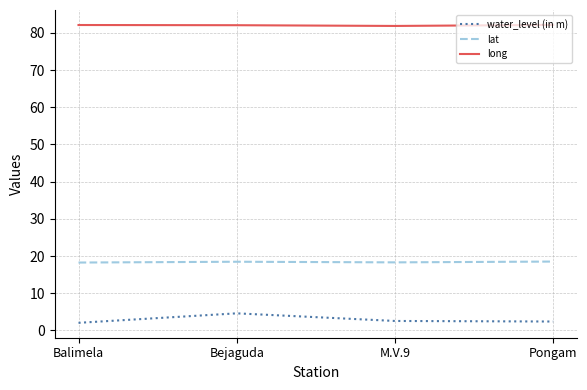

True or false: lat has a value of 18.5 at Pongam.

True